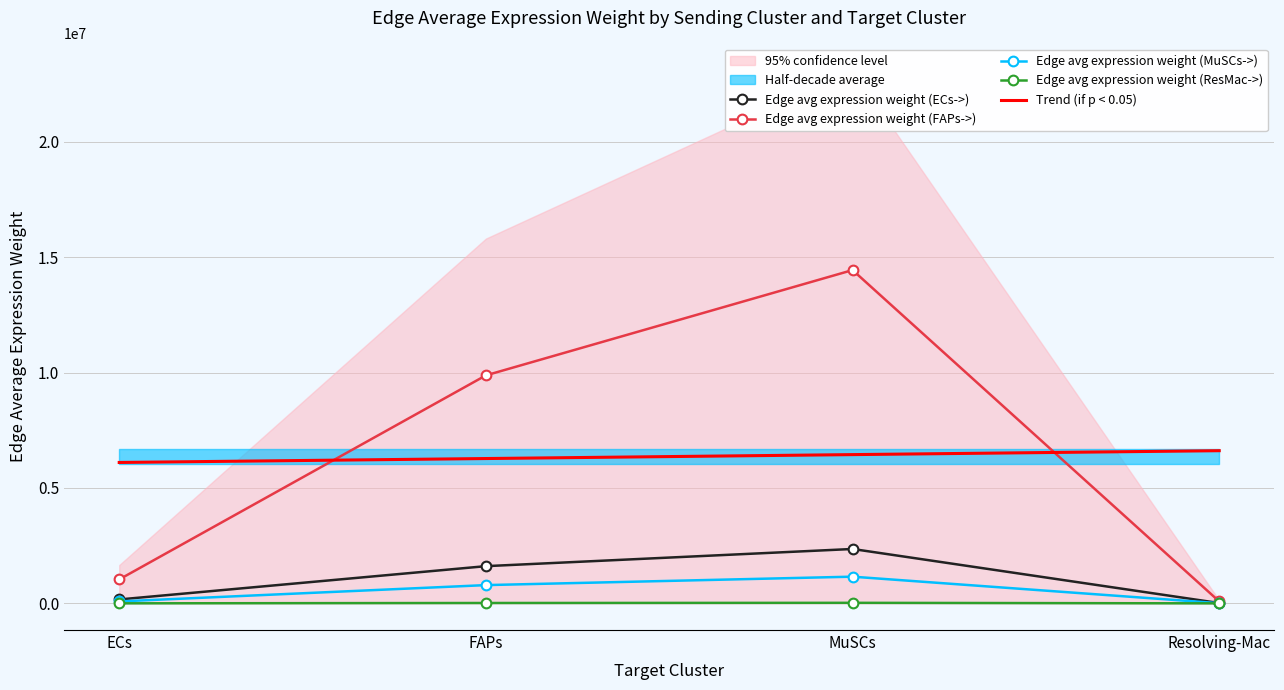

Which series has the largest total across all categories?

Edge avg expression weight (FAPs->)